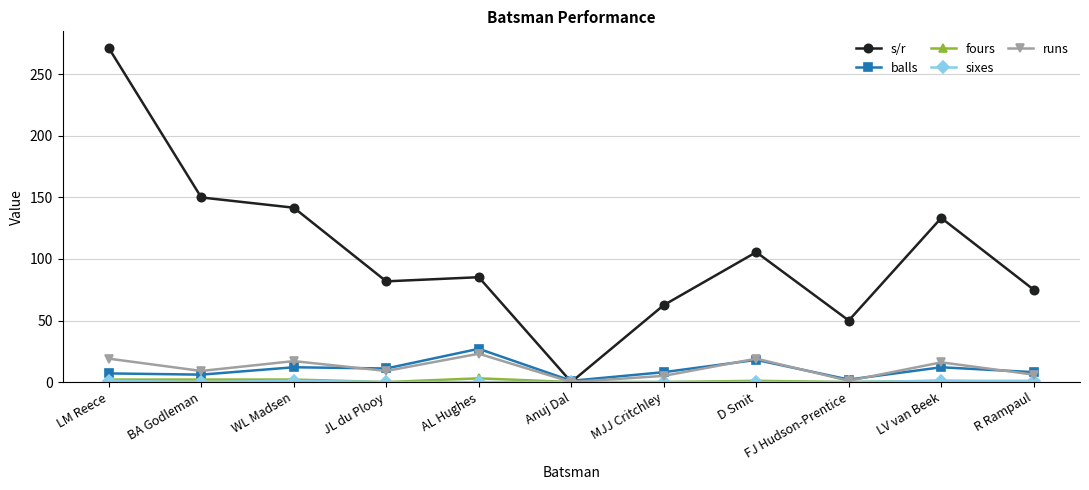

Does the chart display data point markers on the line(s)?

Yes